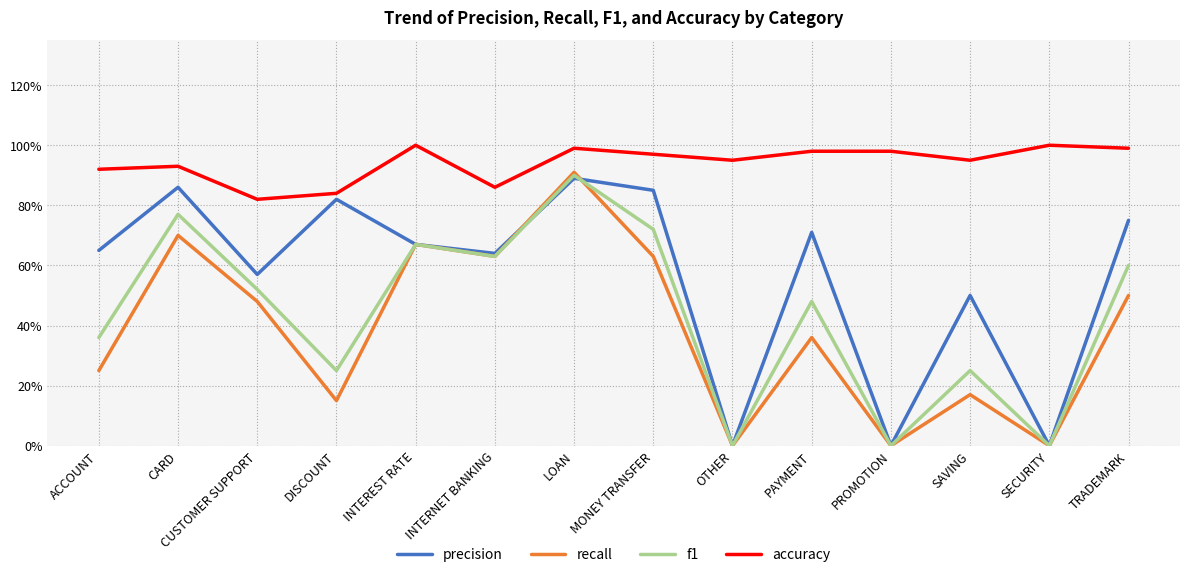

Reading left to right, transcribe all the data shown in this chart.

precision: 0.7	0.9	0.6	0.8	0.7	0.6	0.9	0.8	0.0	0.7	0.0	0.5	0.0	0.8
recall: 0.2	0.7	0.5	0.1	0.7	0.6	0.9	0.6	0.0	0.4	0.0	0.2	0.0	0.5
f1: 0.4	0.8	0.5	0.2	0.7	0.6	0.9	0.7	0.0	0.5	0.0	0.2	0.0	0.6
accuracy: 0.9	0.9	0.8	0.8	1.0	0.9	1.0	1.0	0.9	1.0	1.0	0.9	1.0	1.0